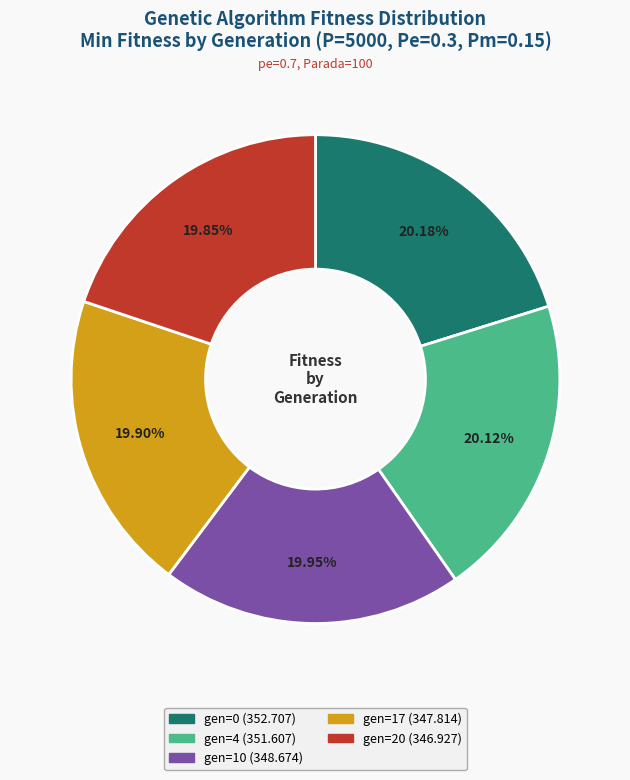

Is there a majority slice in this chart?

No